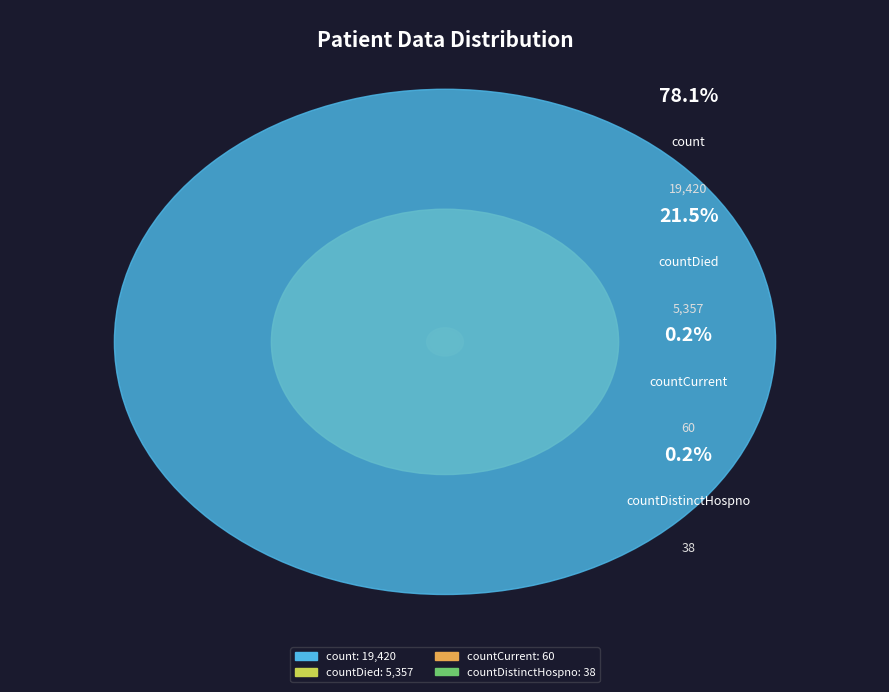

Is there a majority slice in this chart?

Yes